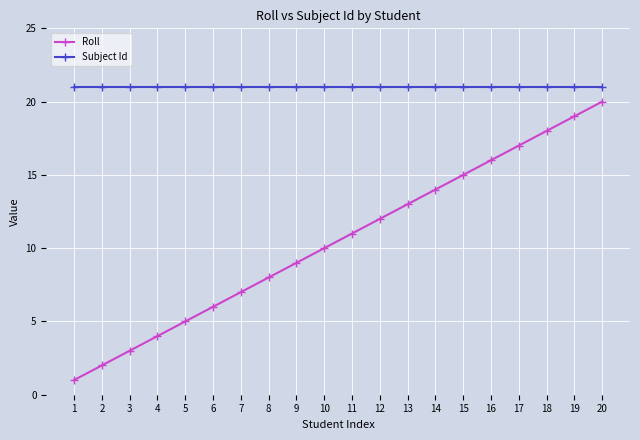

The Subject Id series shows 35 at 14. True or false?

False